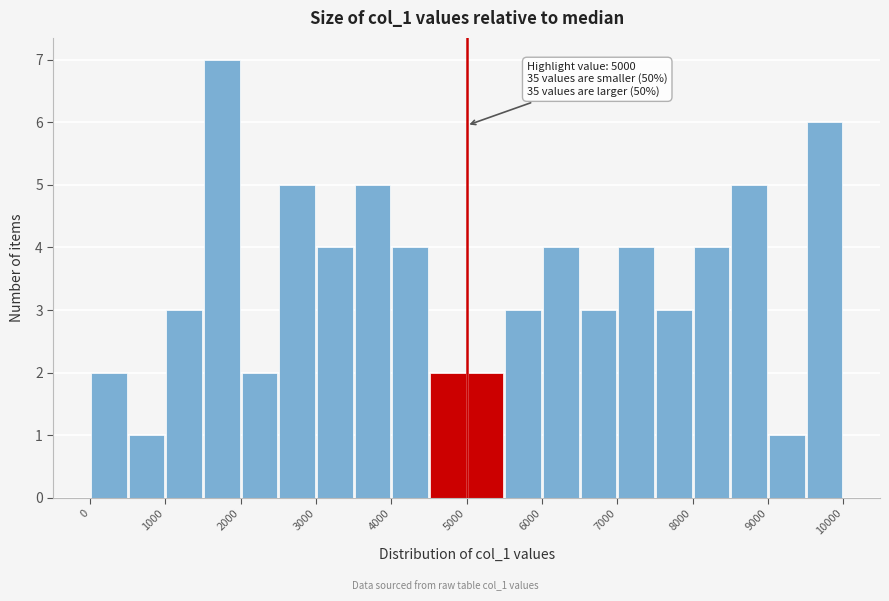

Over which range of the x-axis is the bar tallest?

1500 to 2000